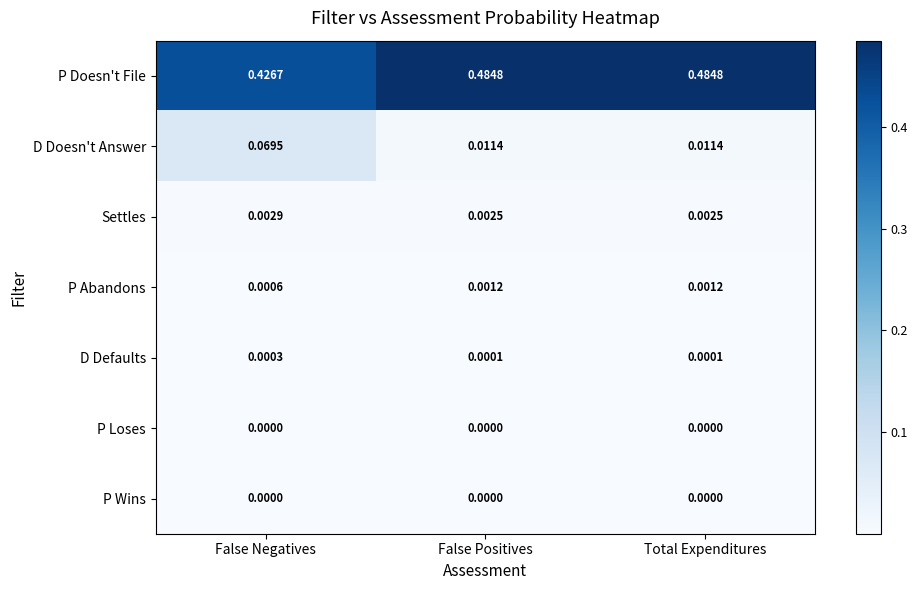

Is the value of Settles at Total Expenditures greater than the value of P Loses at Total Expenditures?

Yes